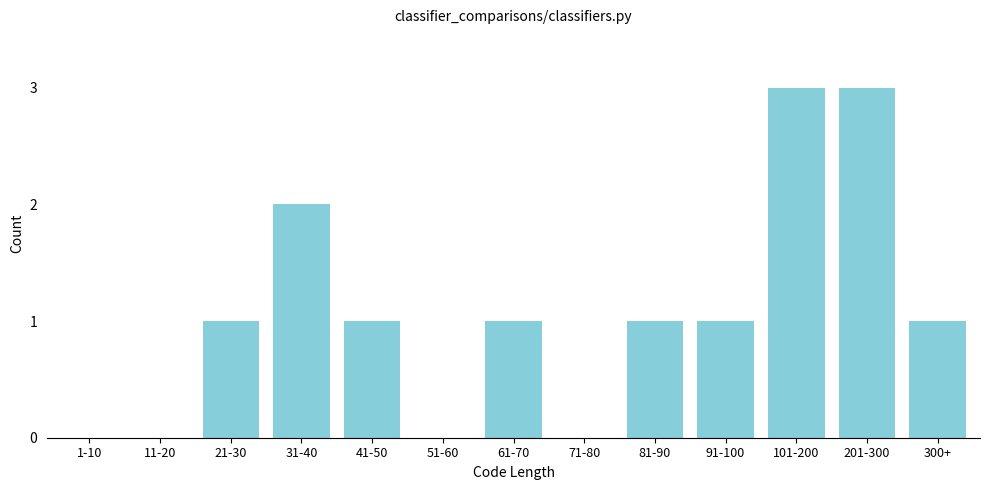

Reading left to right, list all the values displayed in this chart.

1-10=0	11-20=0	21-30=1	31-40=2	41-50=1	51-60=0	61-70=1	71-80=0	81-90=1	91-100=1	101-200=3	201-300=3	300+=1